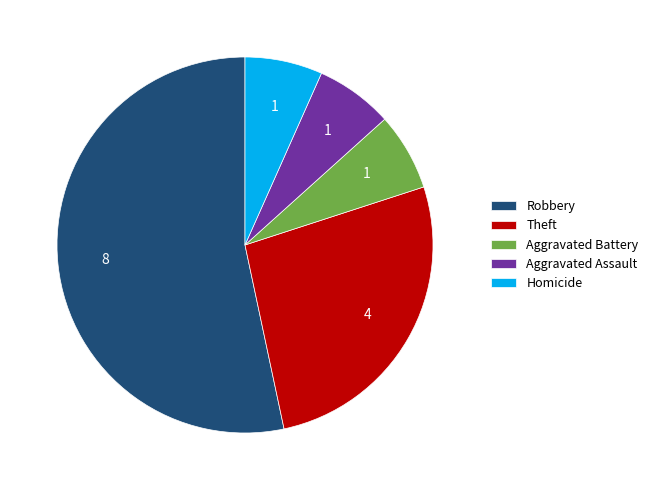

Is there a majority slice in this chart?

Yes